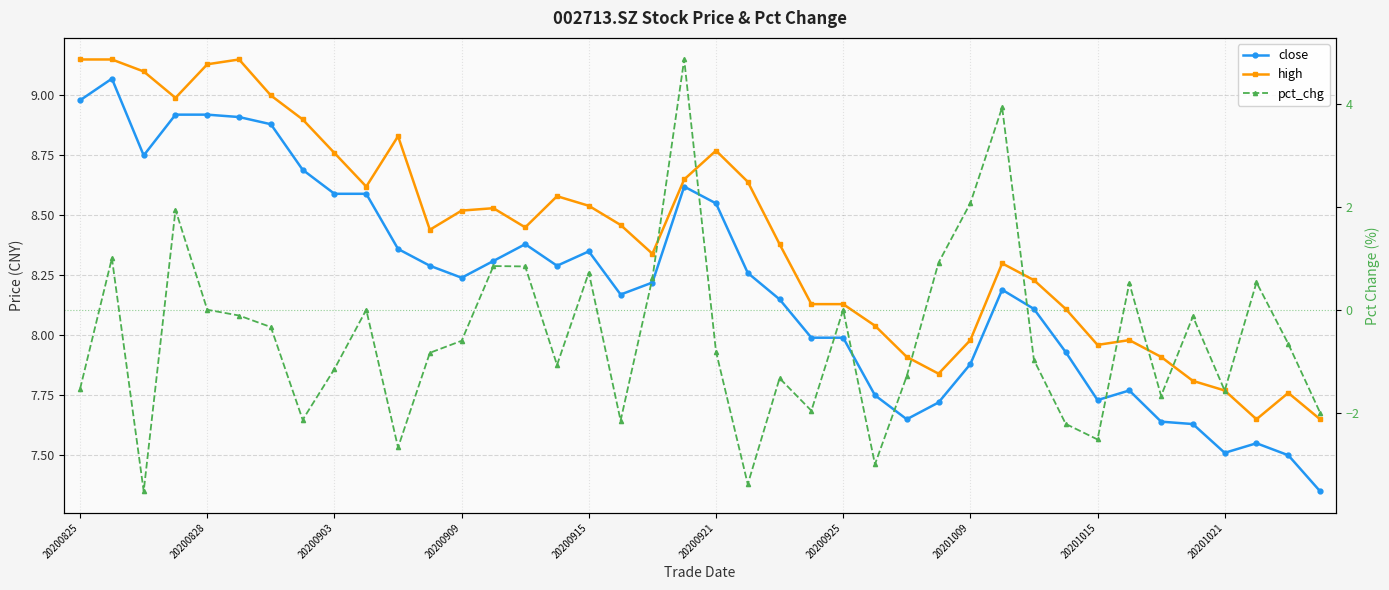

How many positive values does the pct_chg series have?

12